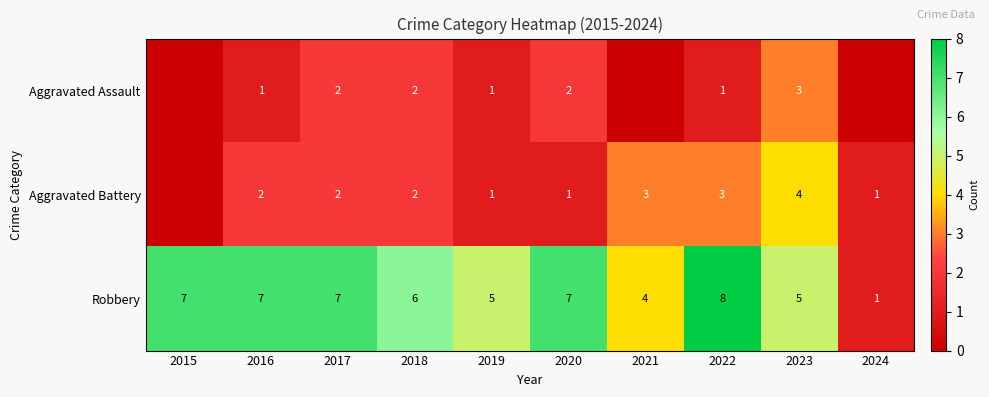

At 2016, list the series in order from smallest to largest.

Aggravated Assault, Aggravated Battery, Robbery